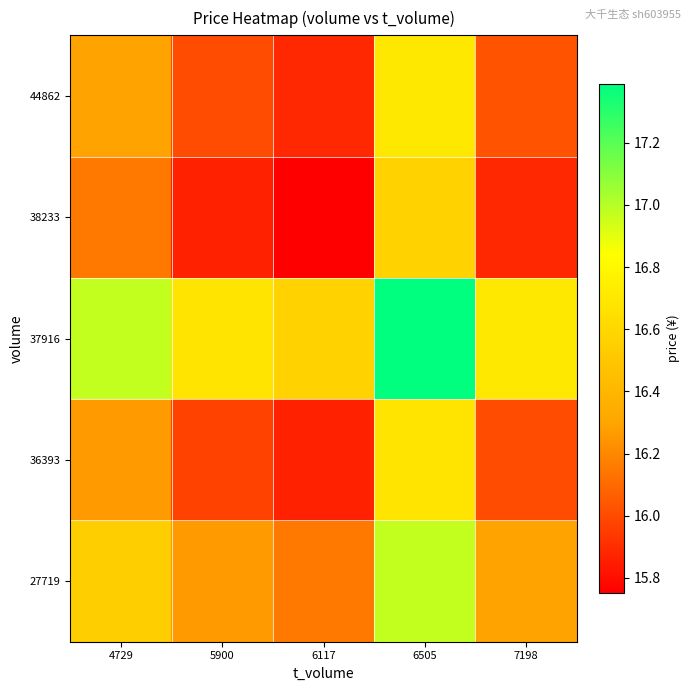

Reading left to right, transcribe all the data shown in this chart.

27719: 4729=16.6	5900=16.3	6117=16.1	6505=17.0	7198=16.3
36393: 4729=16.3	5900=16.0	6117=15.9	6505=16.7	7198=16.0
37916: 4729=17.0	5900=16.7	6117=16.6	6505=17.4	7198=16.7
38233: 4729=16.1	5900=15.9	6117=15.8	6505=16.6	7198=15.9
44862: 4729=16.3	5900=16.0	6117=15.9	6505=16.7	7198=16.0